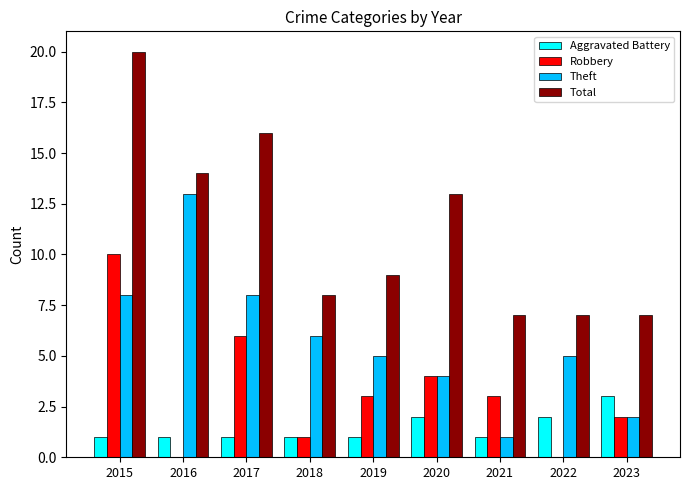

Between 2021 and 2022, which series saw the biggest shift?

Theft